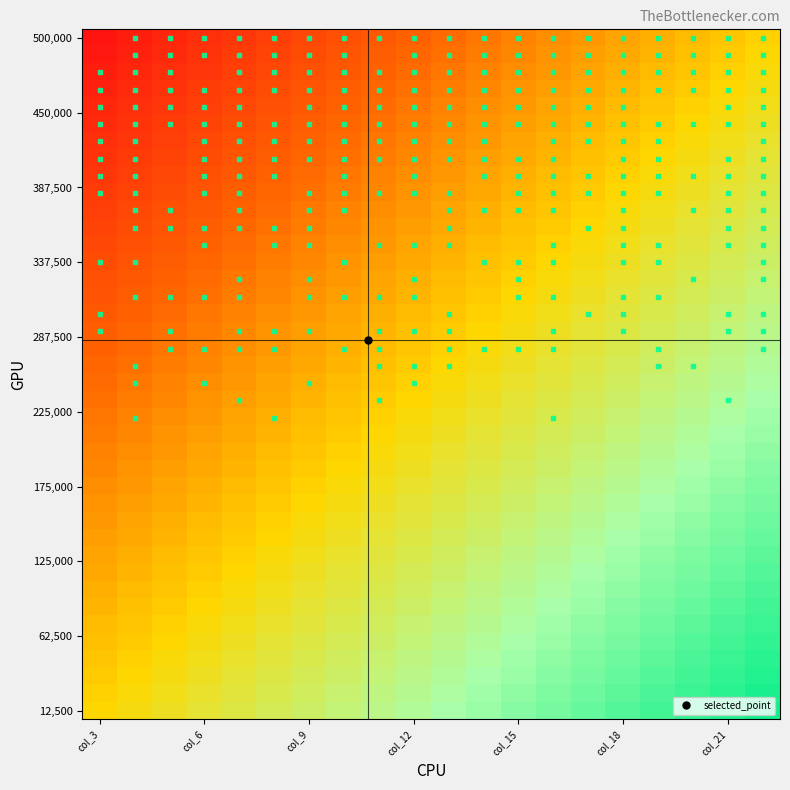

At how many categories does at least one series exceed 0?

19